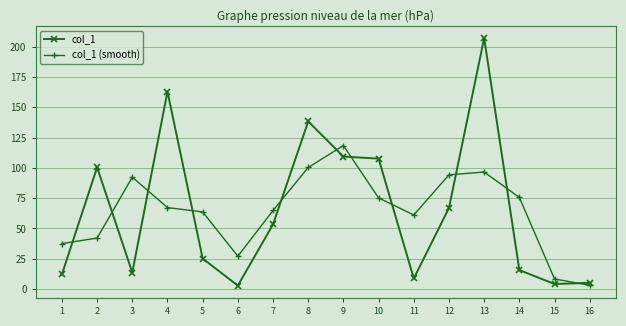

List the labels in order of col_1 value, largest first.

13, 4, 8, 9, 10, 2, 12, 7, 5, 14, 3, 1, 11, 16, 15, 6